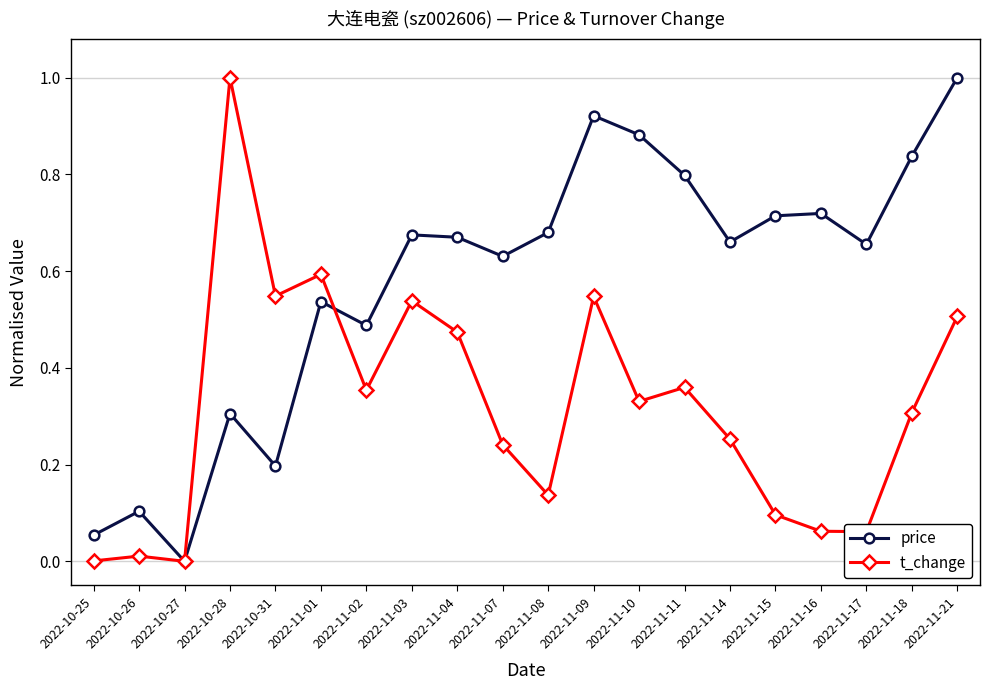

Which series changed the most between 2022-10-26 and 2022-11-08?

price